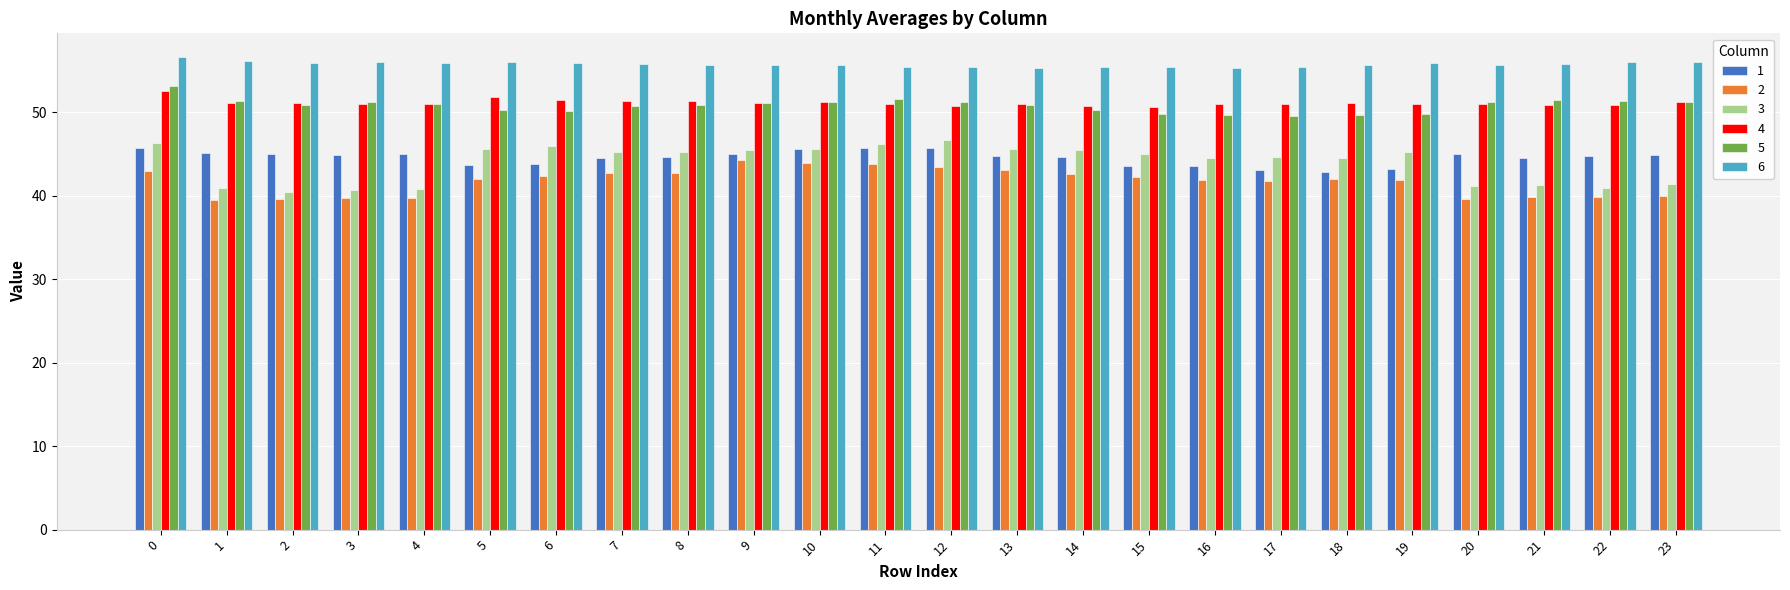

Which series has the largest total across all categories?

6